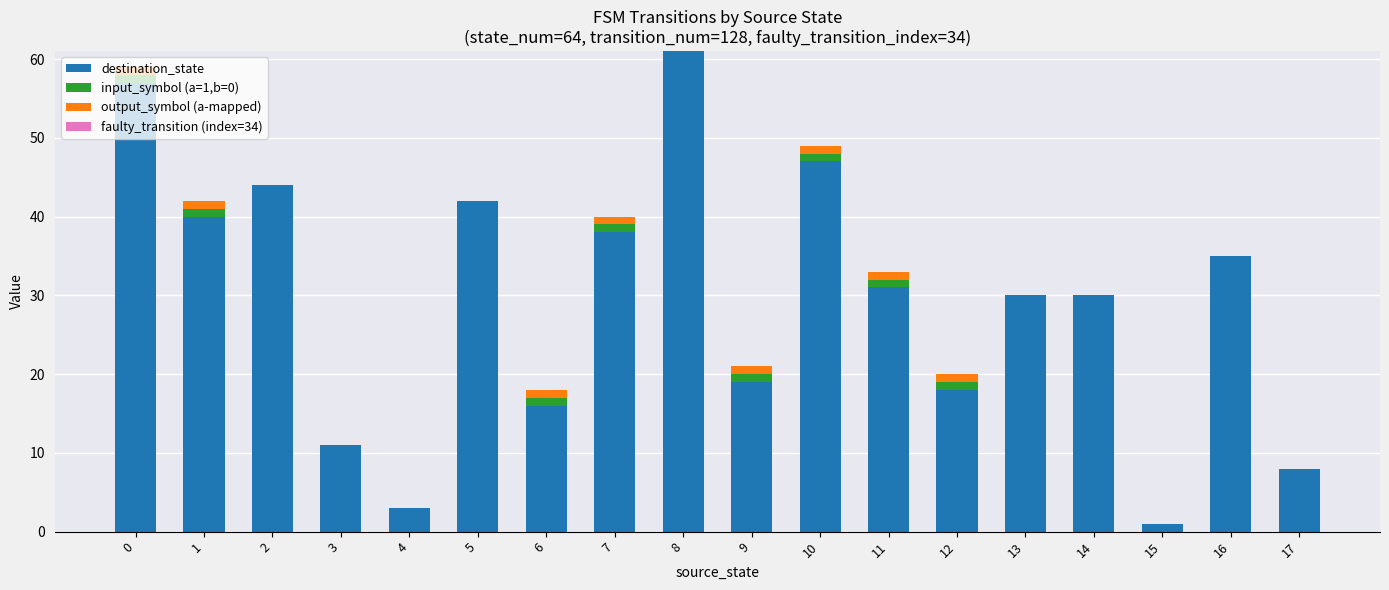

What is the total value across all series at 2?

44